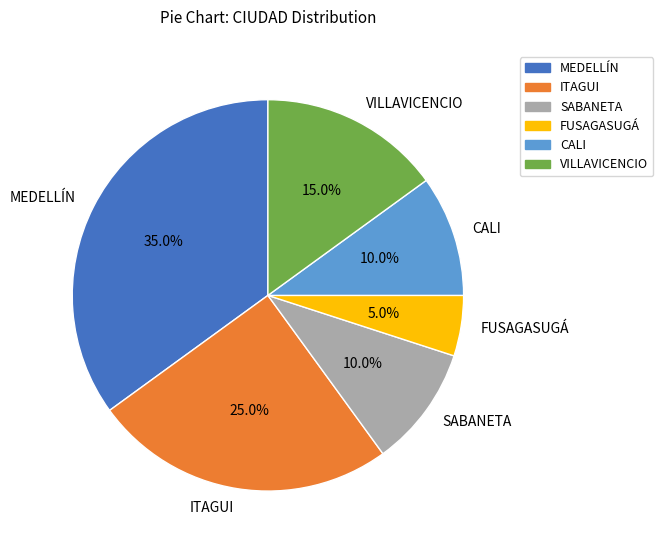

Which has a higher value, FUSAGASUGÁ or CALI?

CALI